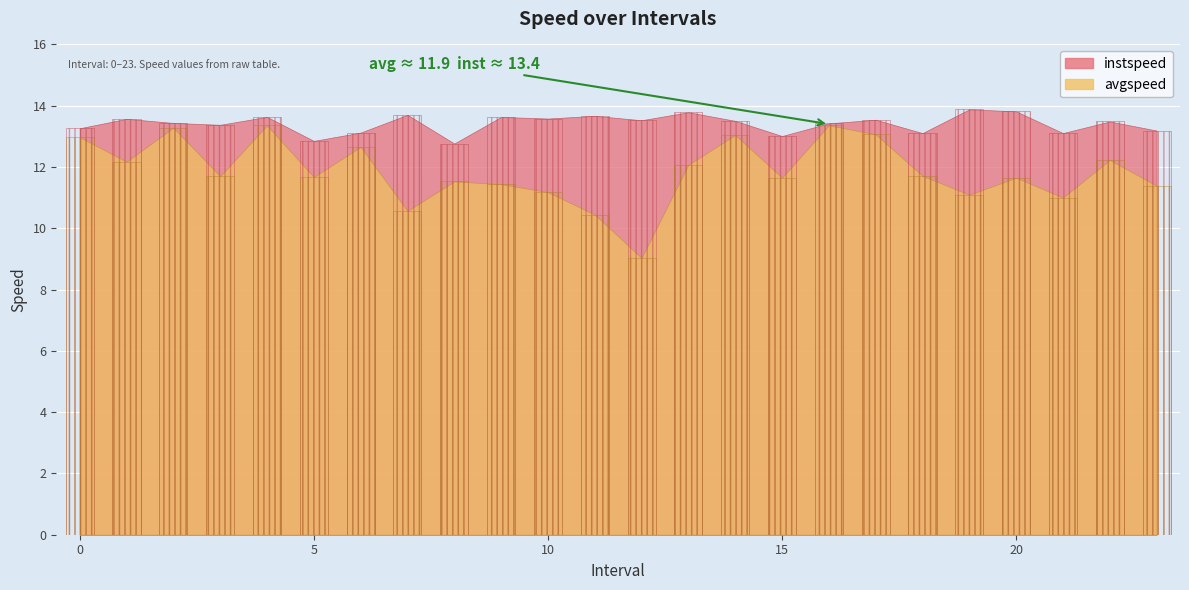

What are all the series names shown in the legend?

instspeed, avgspeed